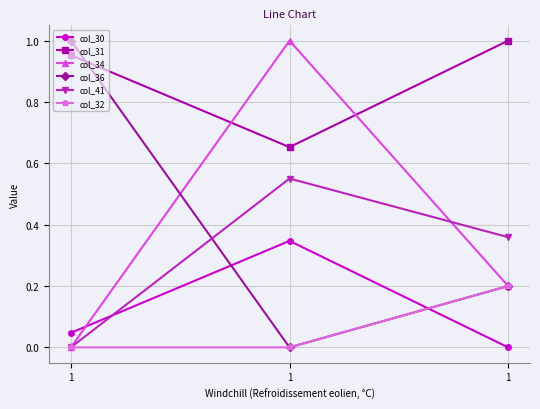

Does the chart have visible grid lines?

Yes